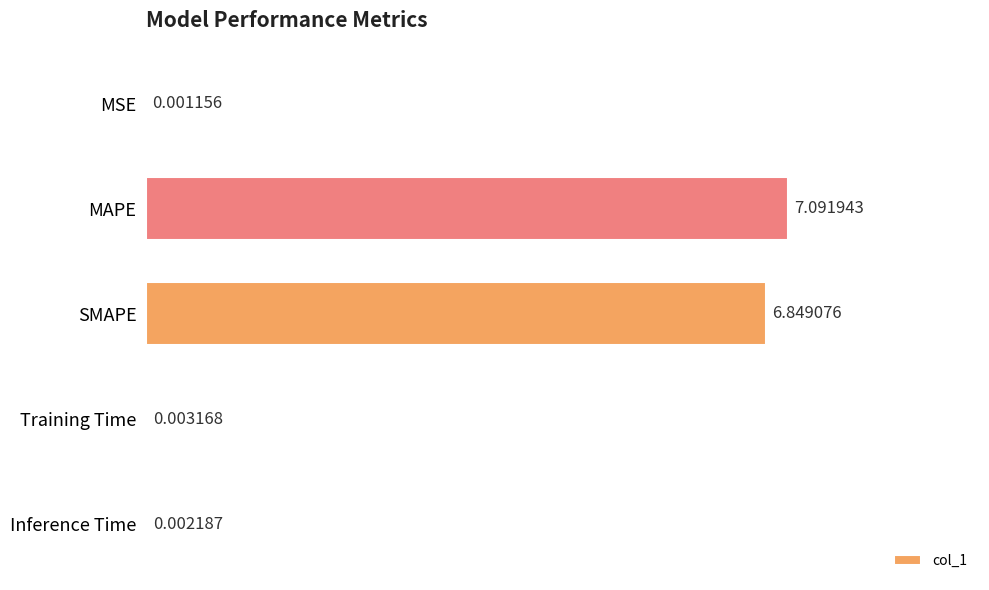

Are the bars grouped side by side (vs. stacked)?

No